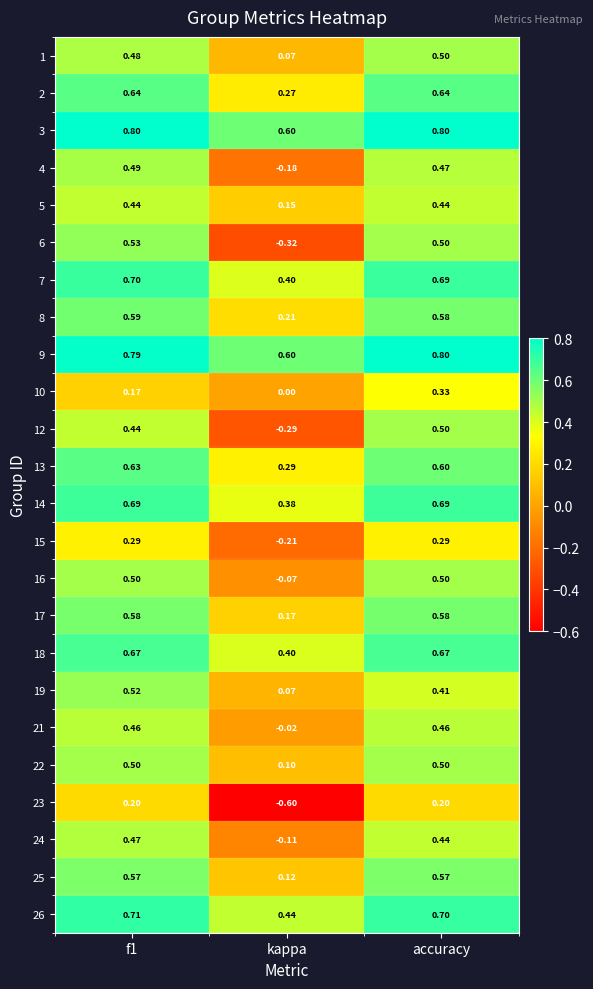

How many series are shown in this chart?

24